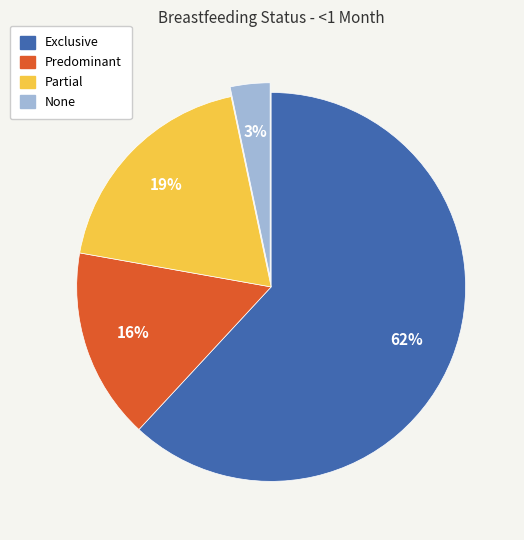

How many segments does this pie chart have?

4